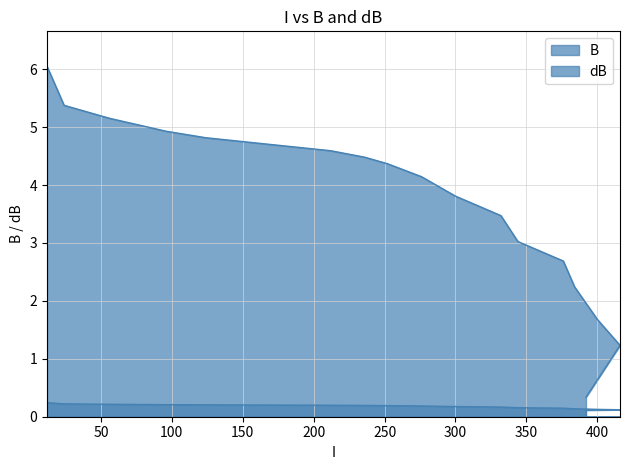

What is the difference between the highest and lowest values at 12?

5.8